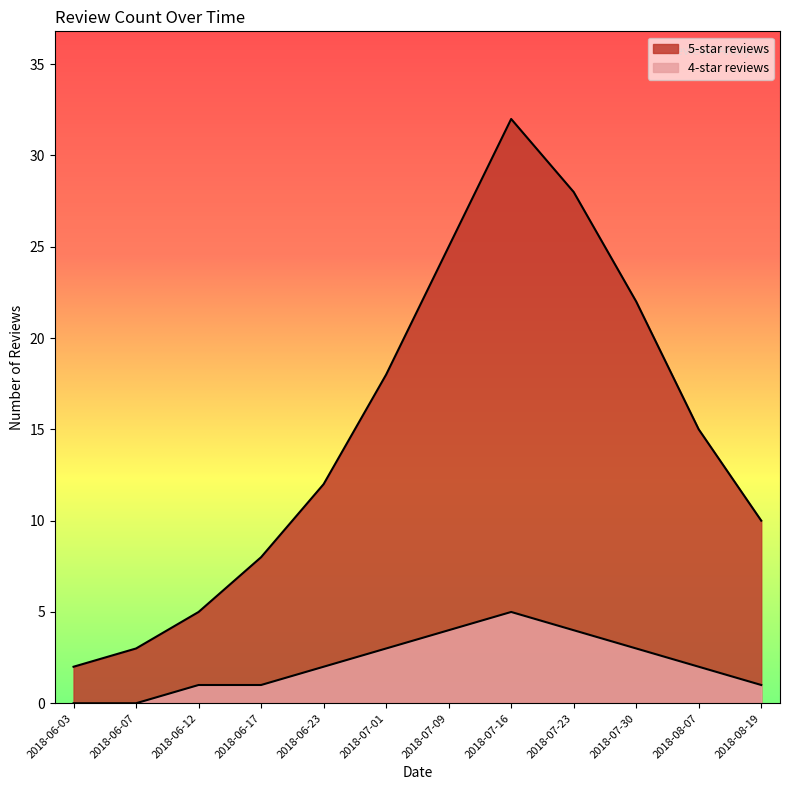

At which label does 4-star reviews first exceed 2?

2018-07-01